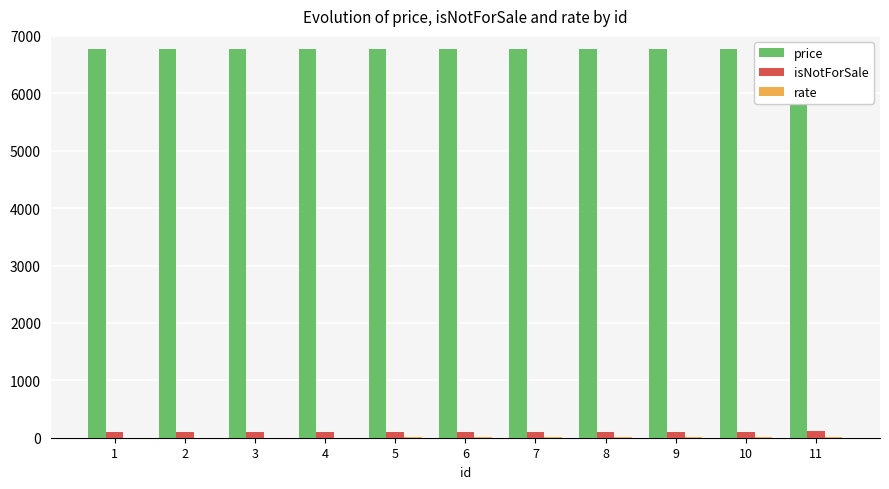

At which label does price first exceed 6772?

7